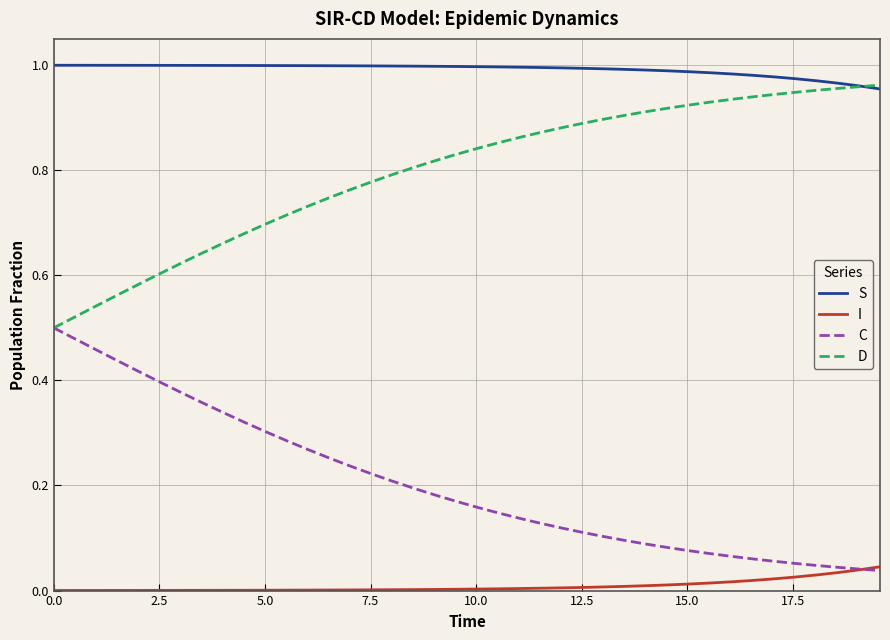

How many lines are shown in the chart?

4